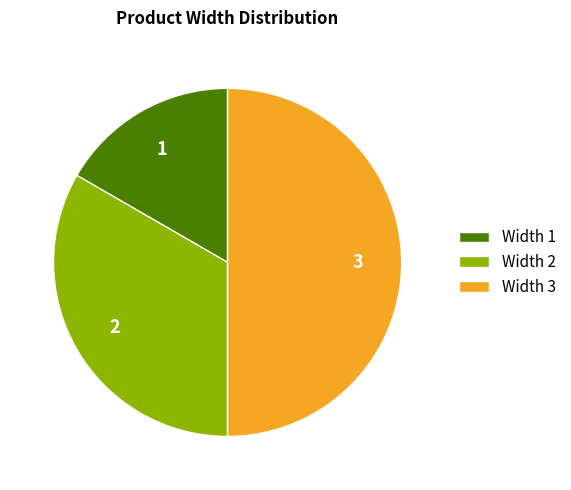

Which slice is the smallest?

Width 1